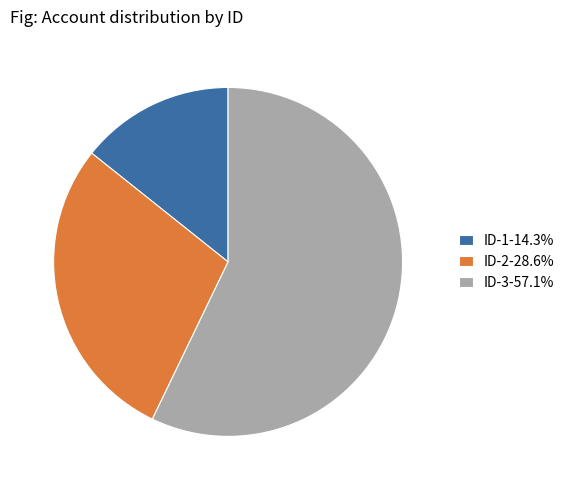

The ID-3 slice represents 63% of the pie. True or false?

False